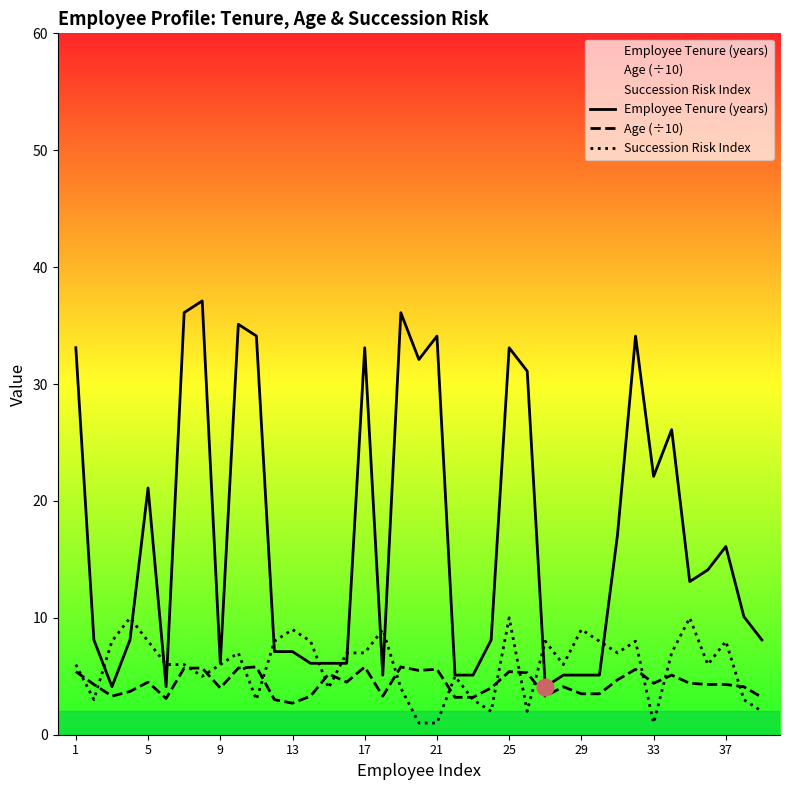

At how many categories does at least one series exceed 13?

19